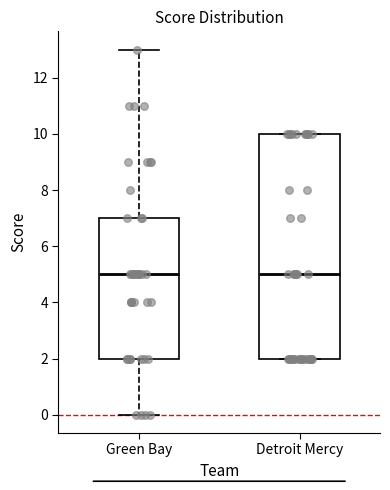

Reading left to right, transcribe this box plot: for each box, give where its median line is, the range the box spans, and where its two whiskers end, as read against the y-axis. The values are not printed on the chart, so give them approximately, as read against the axis.

Green Bay: median 5, box 2 to 7, whiskers 0 to 13
Detroit Mercy: median 5, box 2 to 10, whiskers 2 to 10